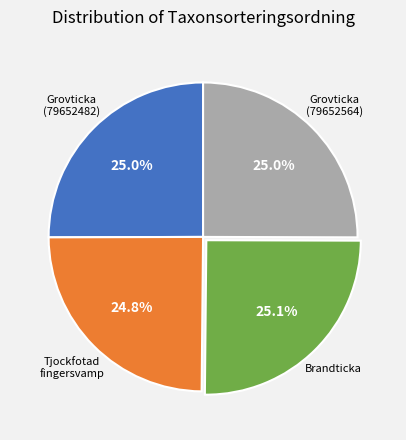

Does any single category account for the majority?

No